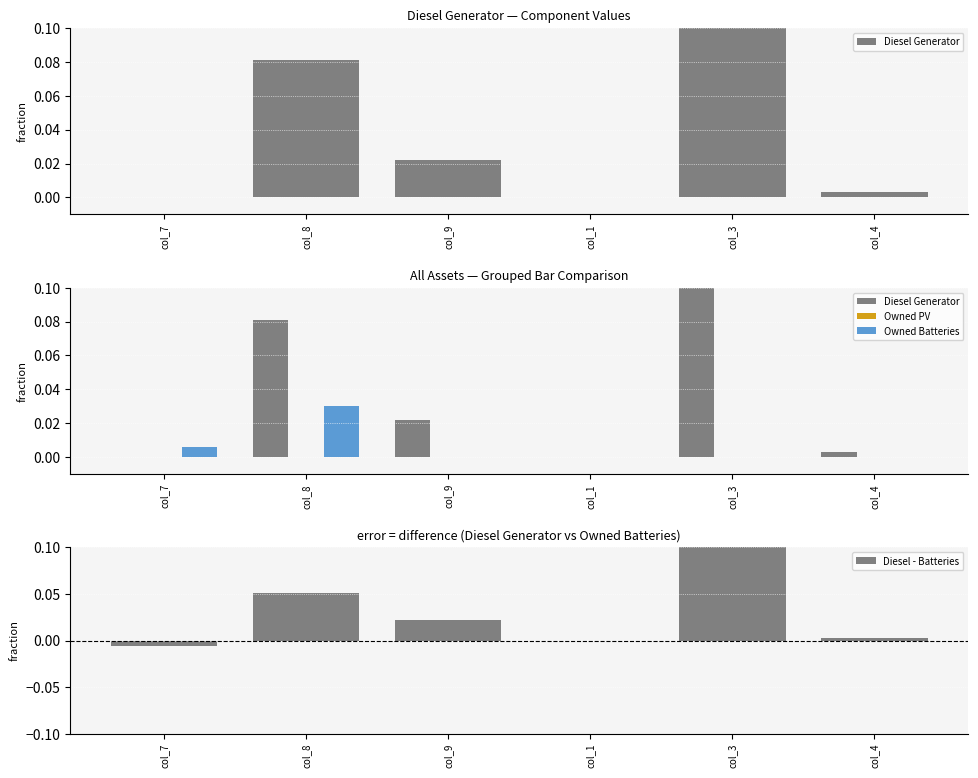

Which series has the largest total across all categories?

Diesel Generator